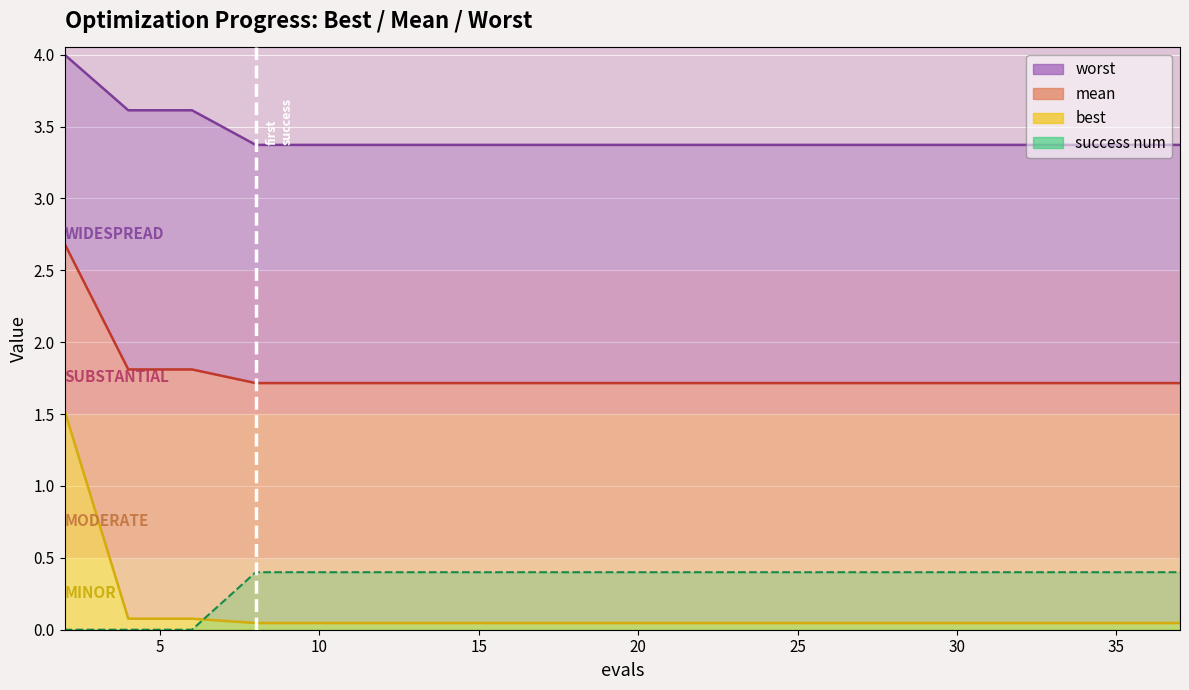

At which category does the chart reach its peak across all series?

2